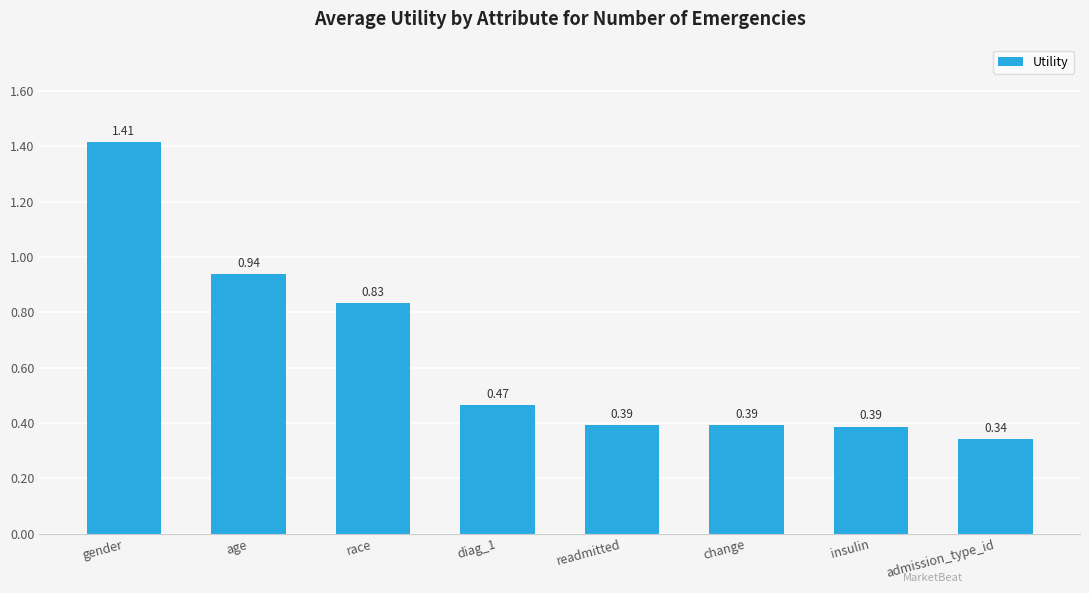

What is the label of the 8th bar from the left?

admission_type_id